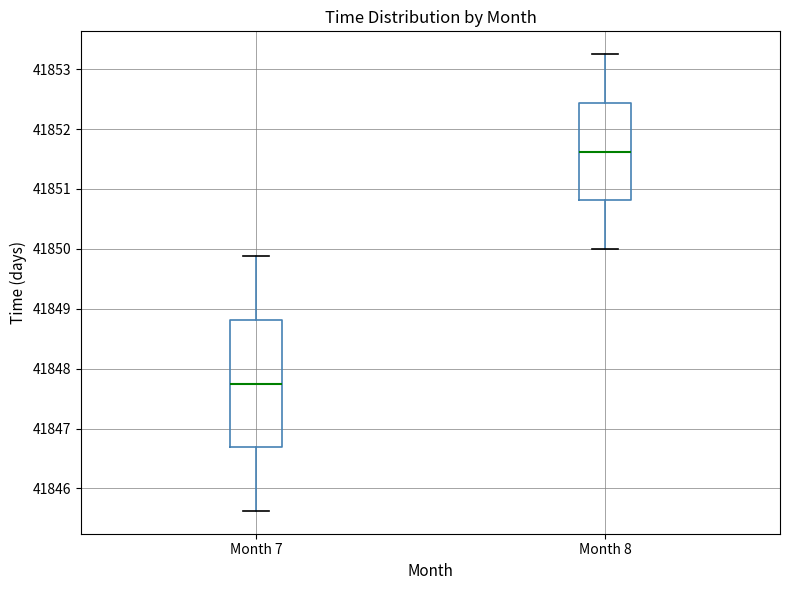

Comparing the boxes themselves (not the whiskers), which one is the tallest?

Month 7